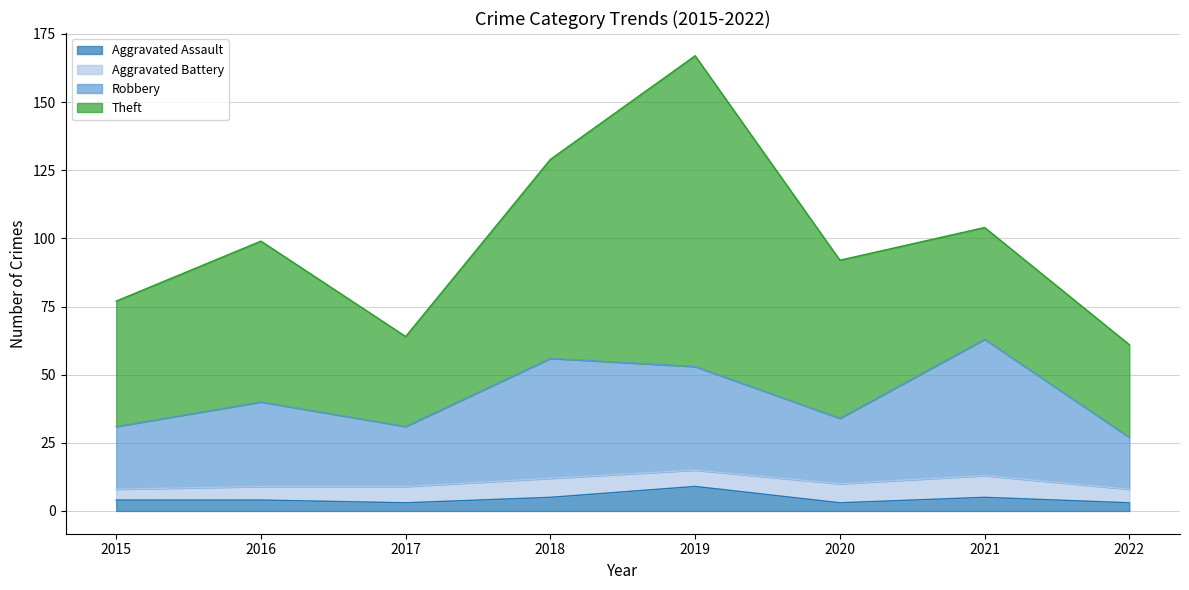

Is the value of Robbery at 2019 greater than the value of Aggravated Assault at 2015?

Yes